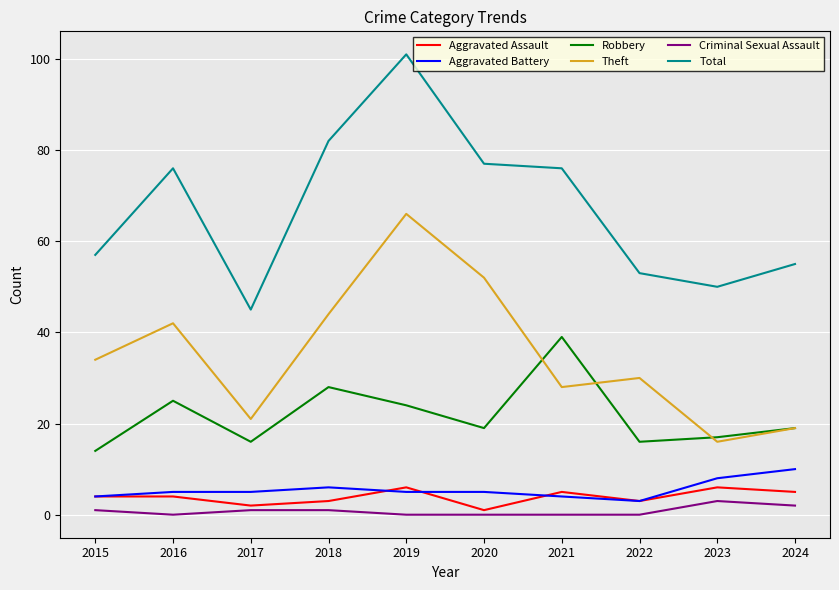

Is the value of Total at 2015 greater than the value of Robbery at 2015?

Yes